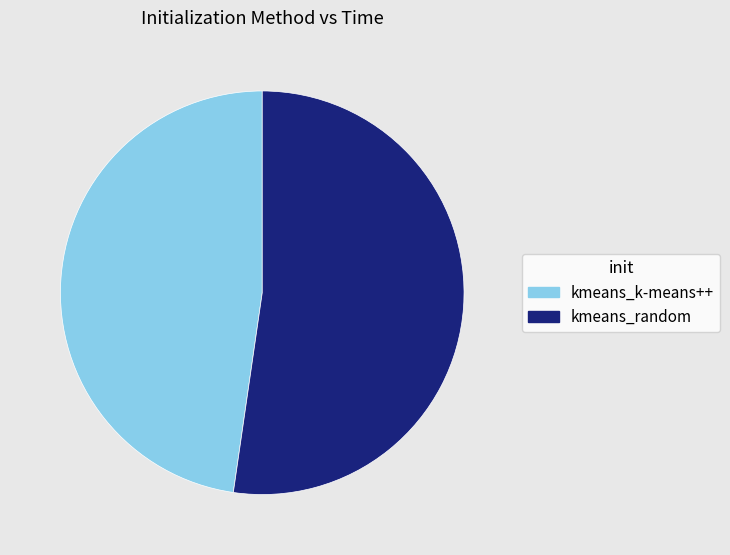

How many slices are in this pie chart?

2